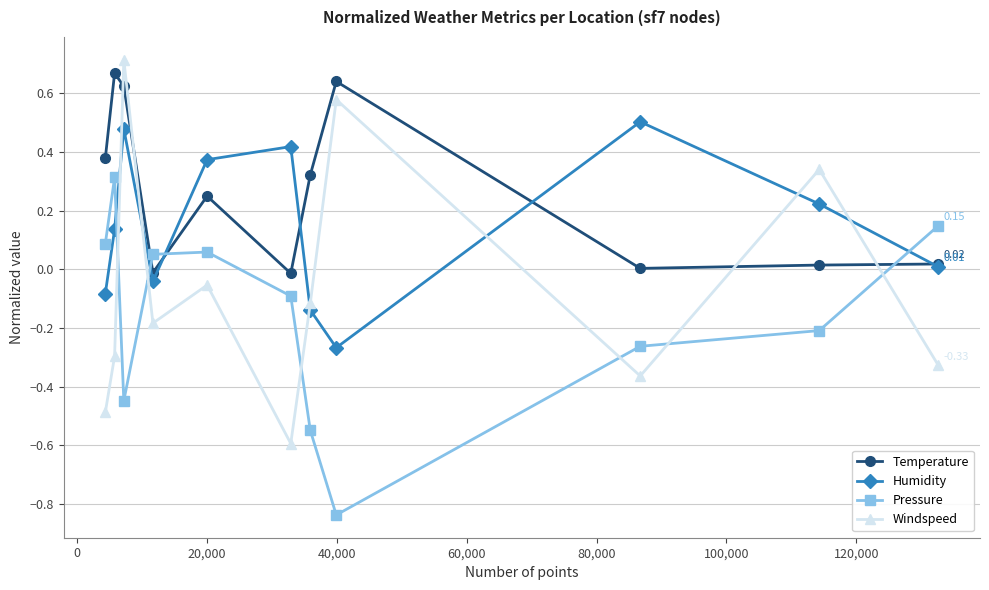

What is the difference between the second highest and minimum values in the Pressure series?

1.0